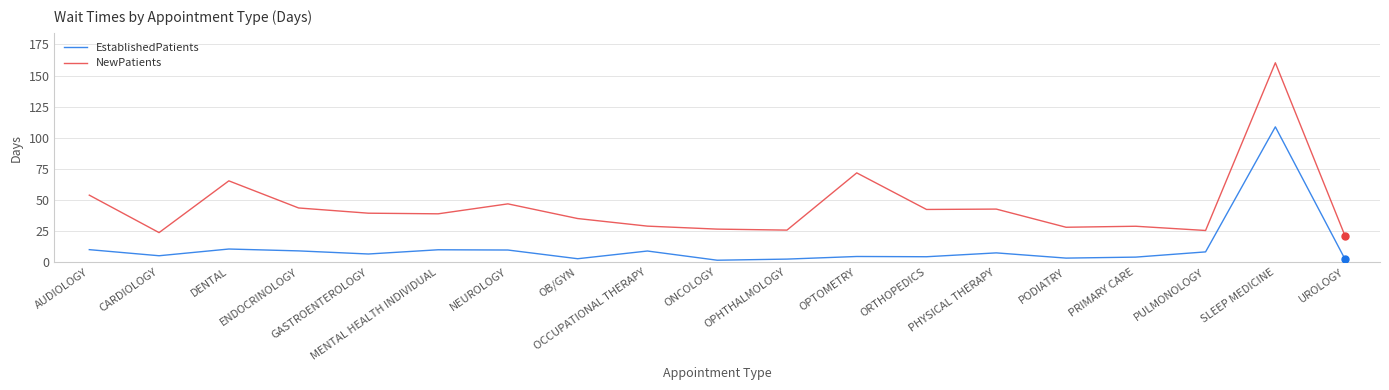

Where is the first local minimum for EstablishedPatients?

CARDIOLOGY